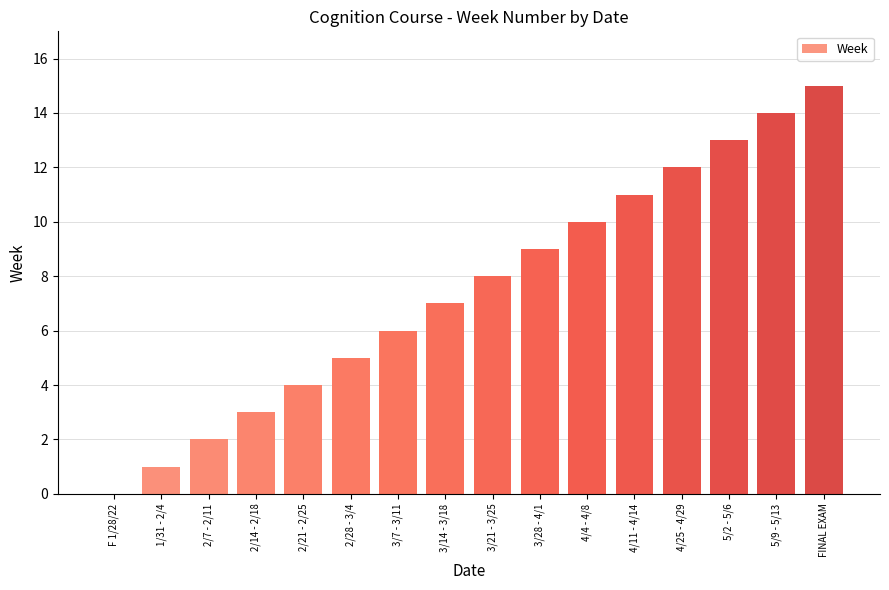

Are the bars horizontal?

No